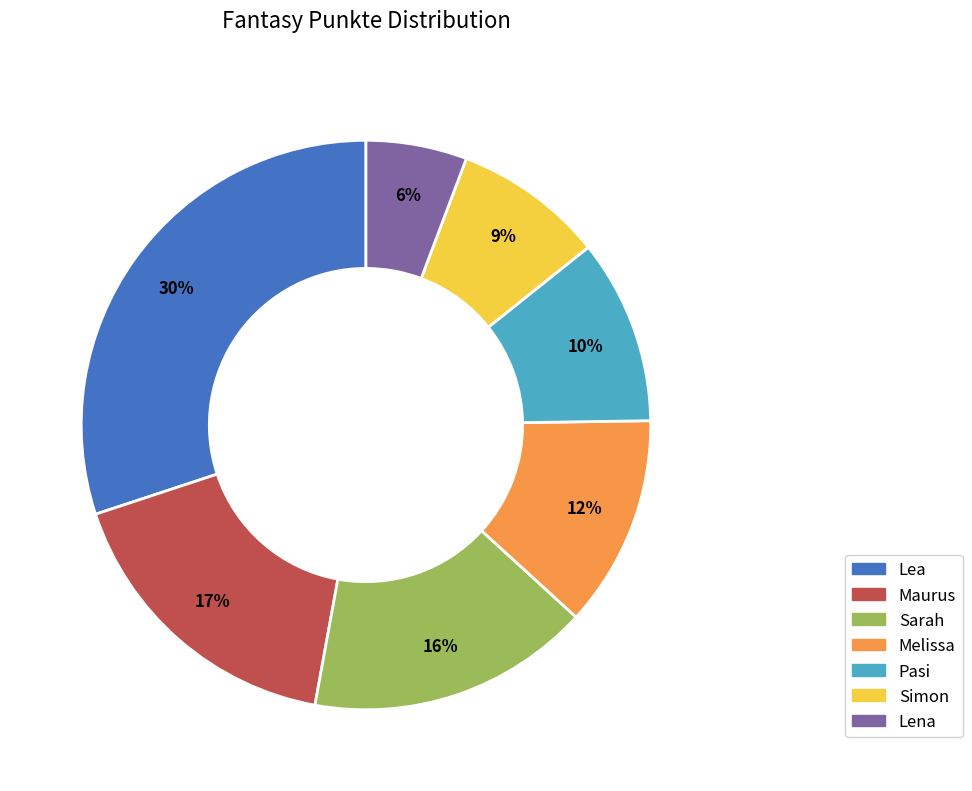

Approximately how many times larger is the value at Pasi compared to Maurus?

0.6